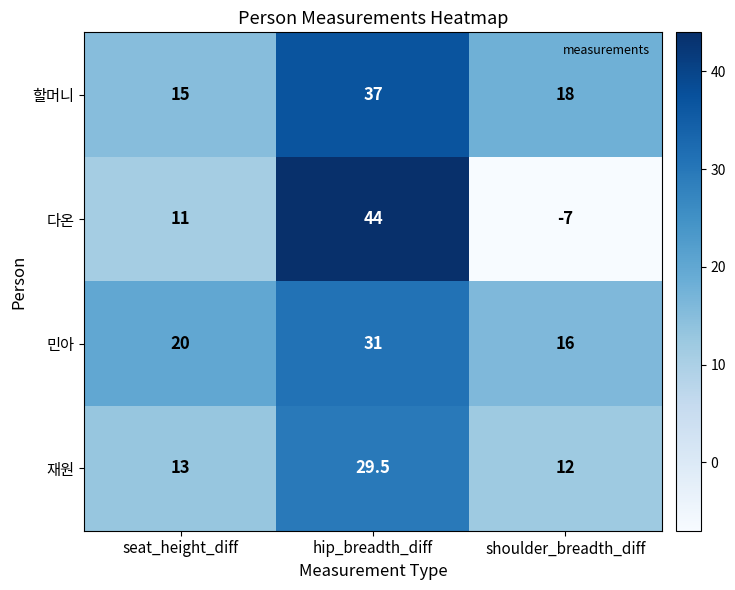

Which category has the lowest value in the 민아 series?

shoulder_breadth_diff